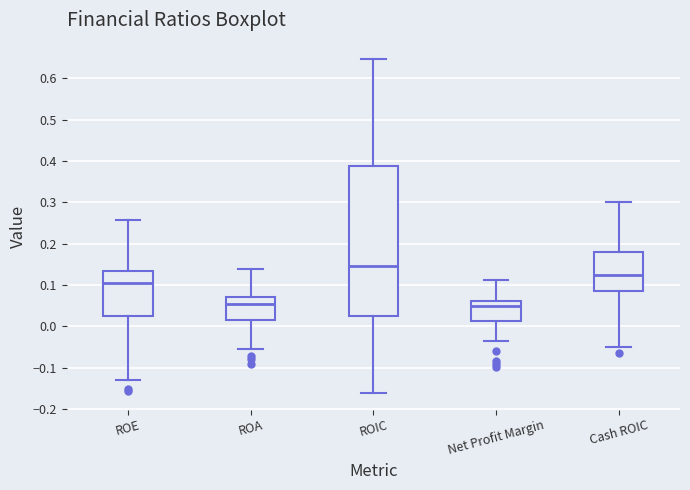

Where is the upper edge of the box for ROE on the y-axis? The values are not printed on the chart, so give them approximately, as read against the axis.

0.13